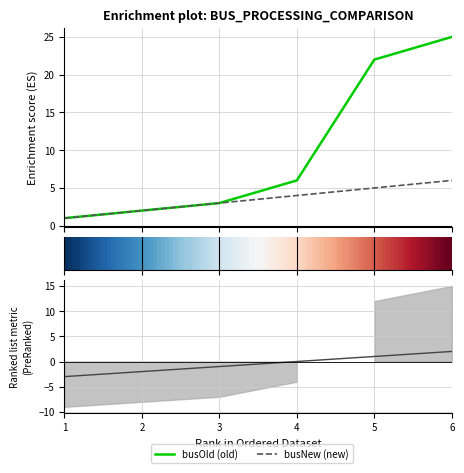

Which series has the largest total across all categories?

busOld